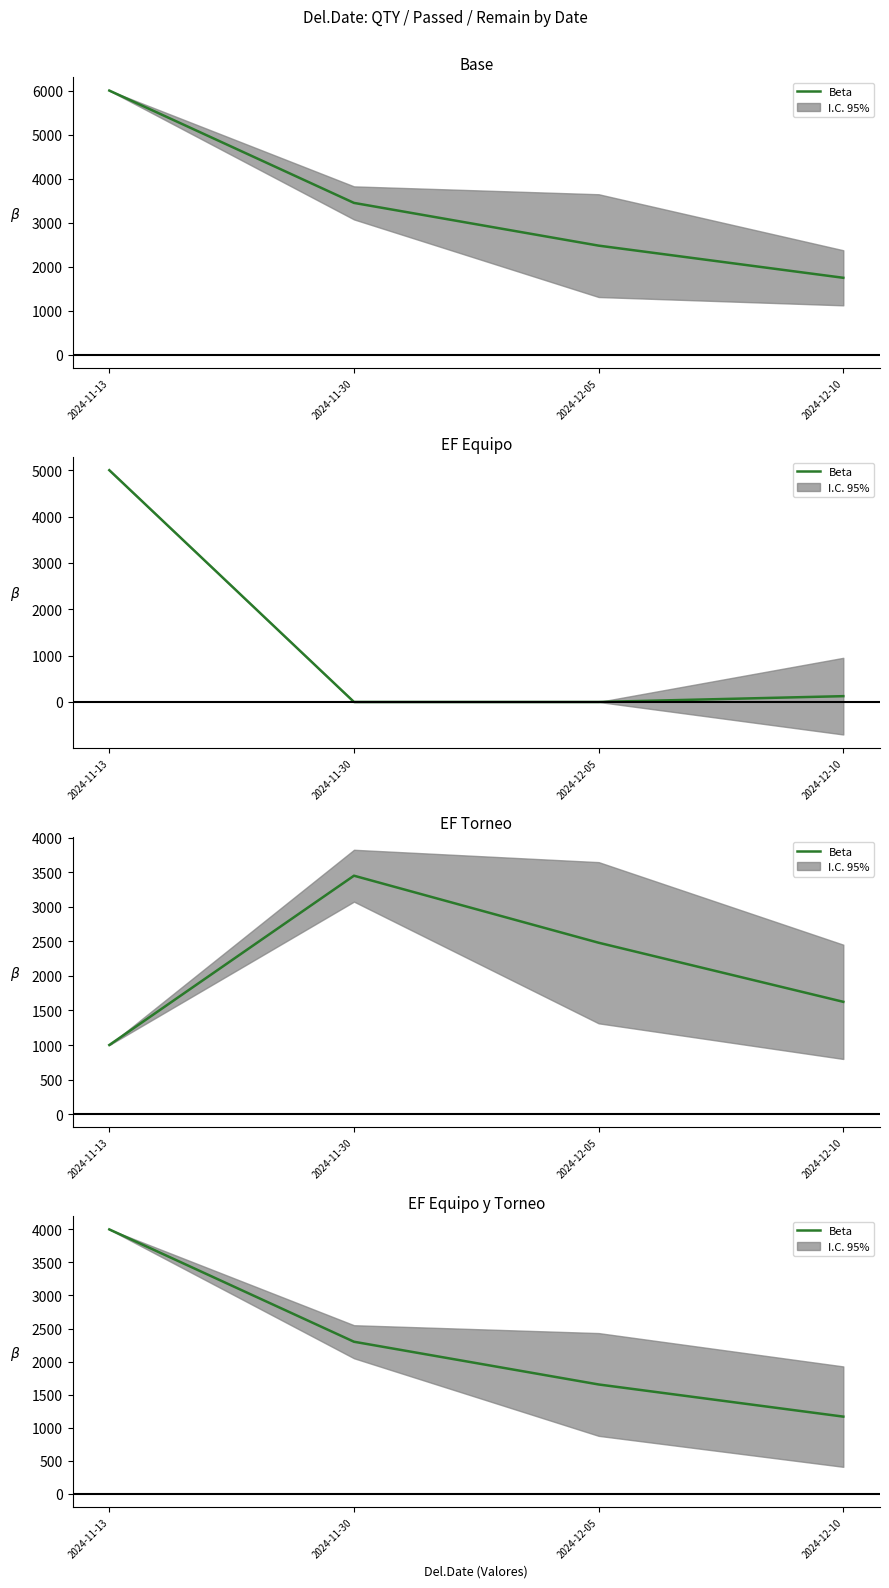

List the labels in order of value, largest first.

2024-11-13, 2024-11-30, 2024-12-05, 2024-12-10